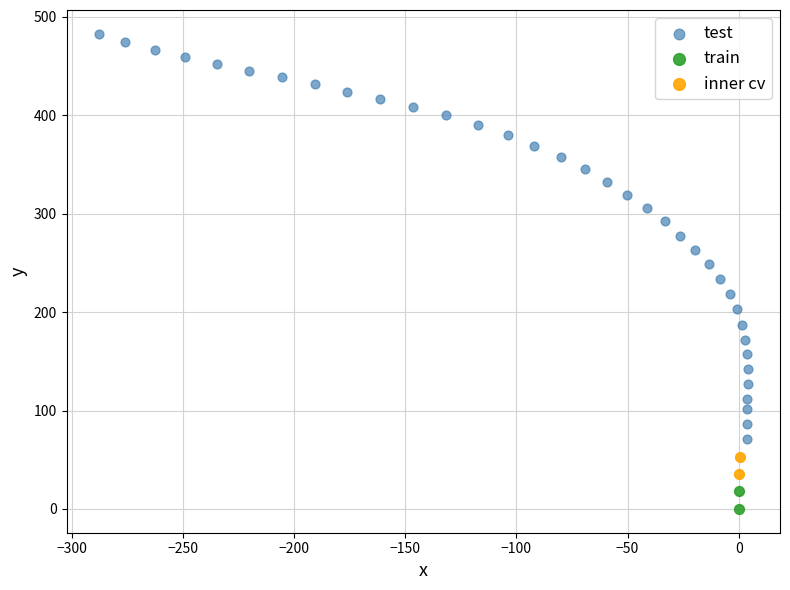

Which series has the largest Y range (max minus min)?

test